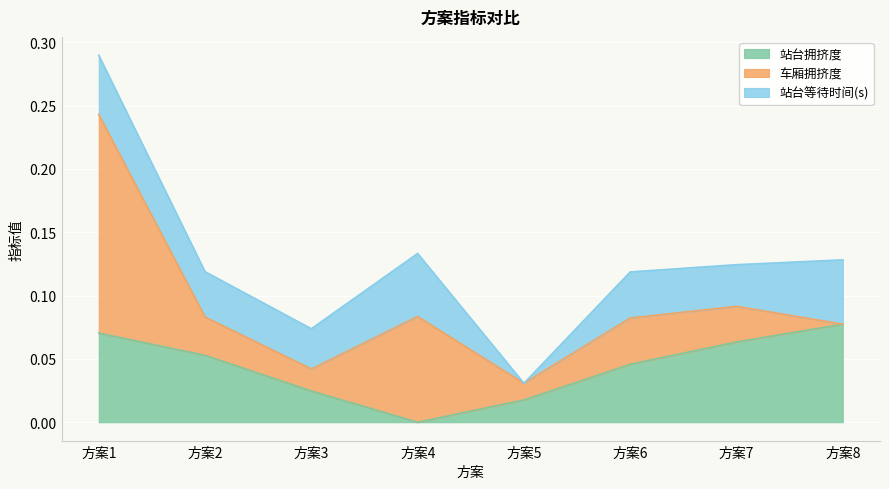

At 4, list the series in order from largest to smallest.

车厢拥挤度, 站台等待时间(s), 站台拥挤度